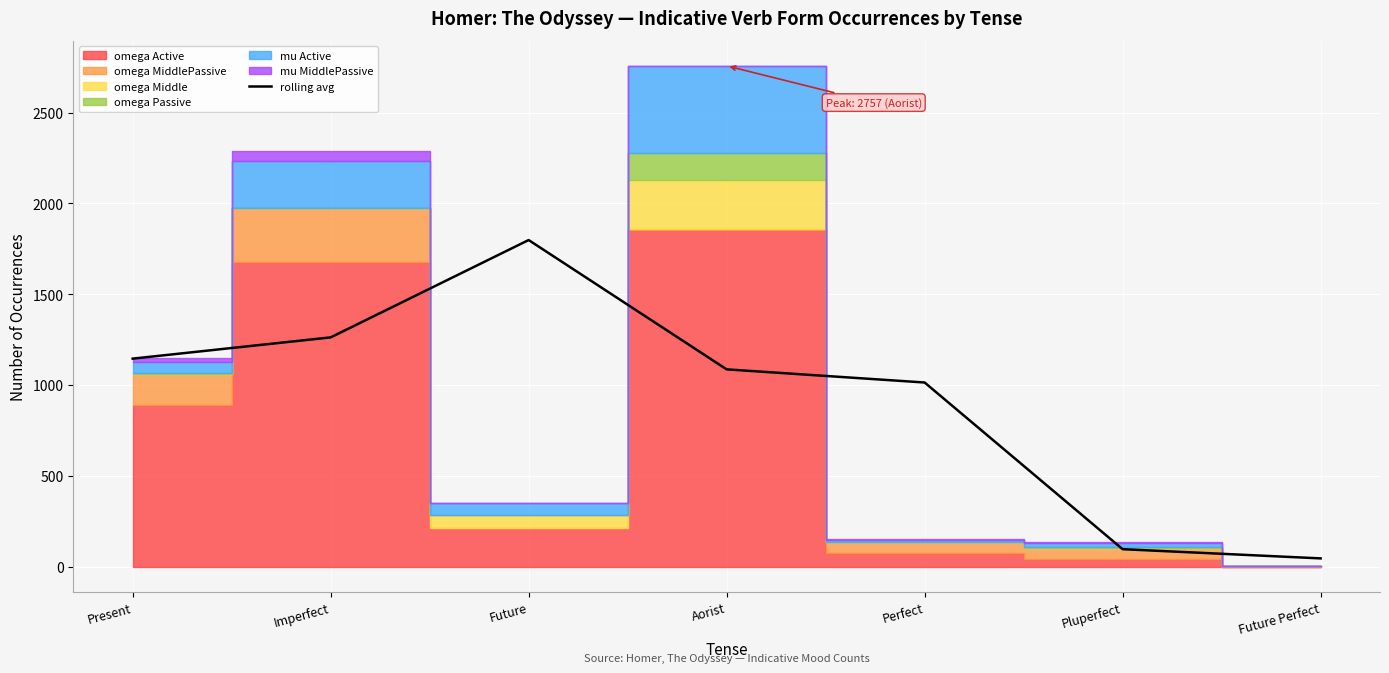

True or false: the data shows 1981.3 at Imperfect.

False